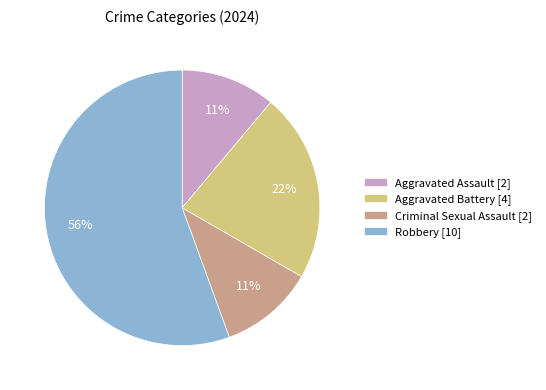

Which has a higher value, Robbery [10] or Criminal Sexual Assault [2]?

Robbery [10]